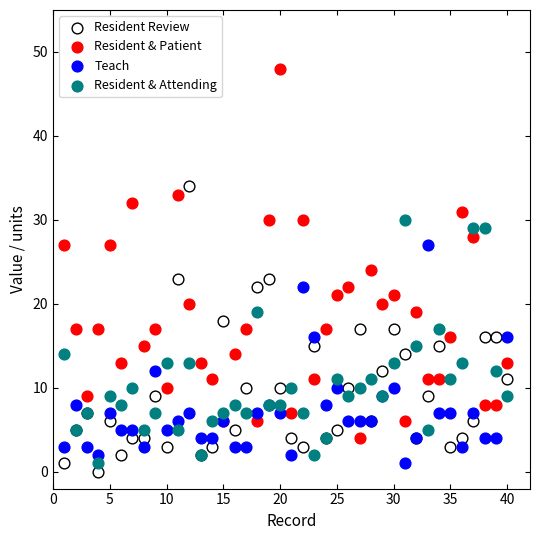

Which series reaches the maximum Y coordinate?

Resident & Patient